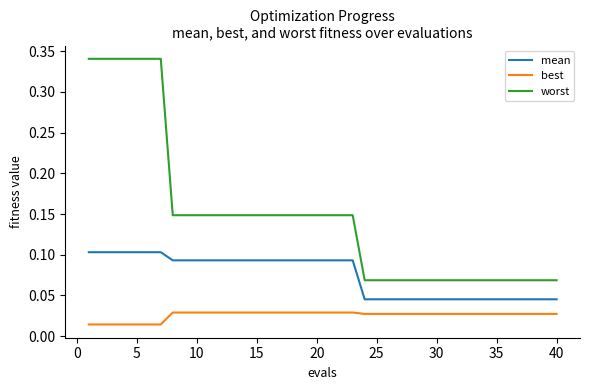

True or false: worst and best intersect in this chart.

False